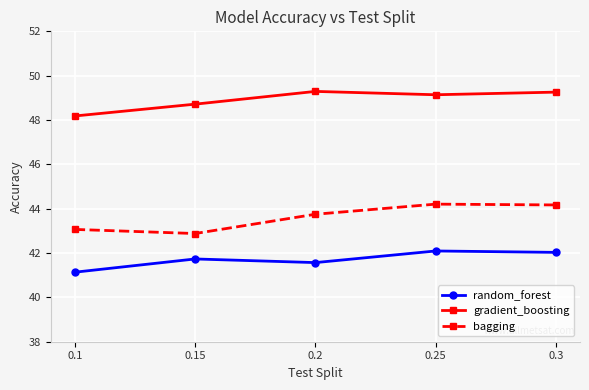

How many categories are shown in the chart?

5